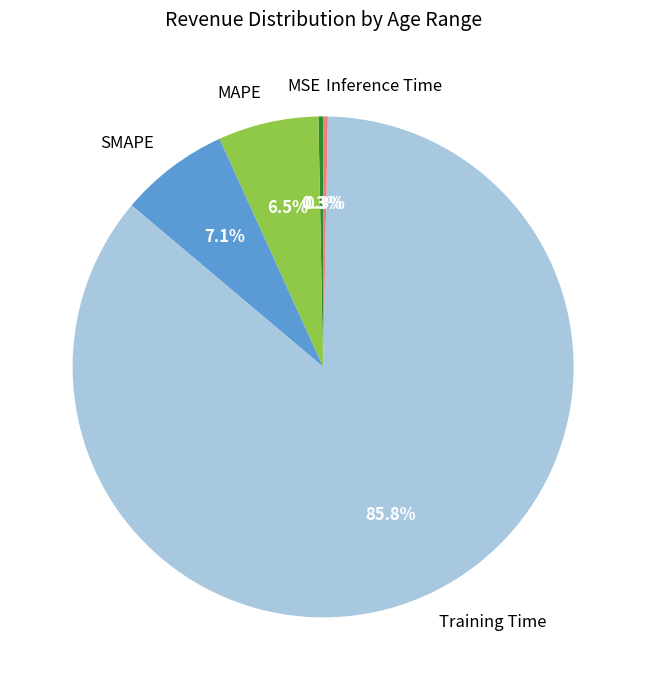

What percentage is the Training Time slice, to the nearest percent?

86%